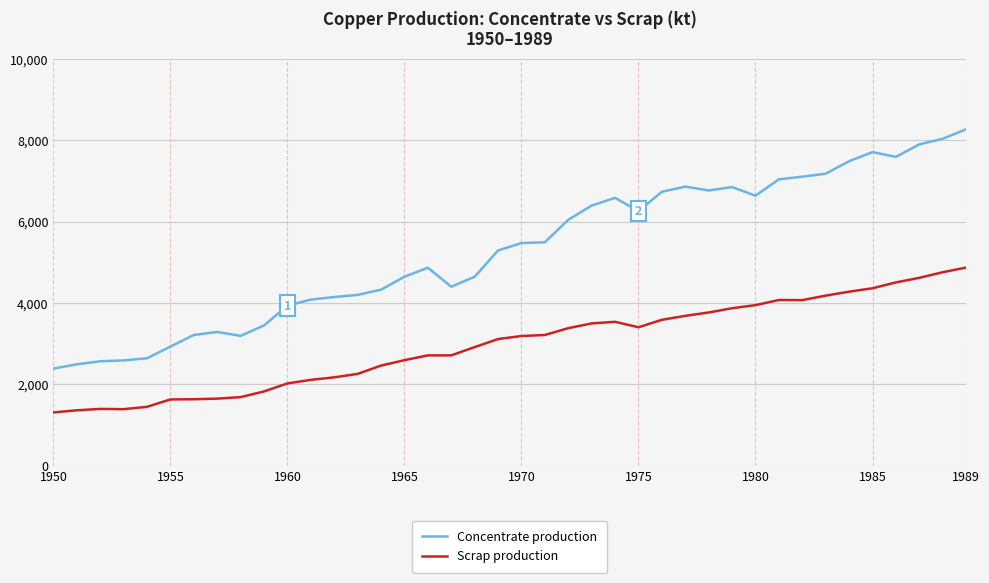

What is the difference between the maximum and minimum values in the Concentrate production series?

5882.9